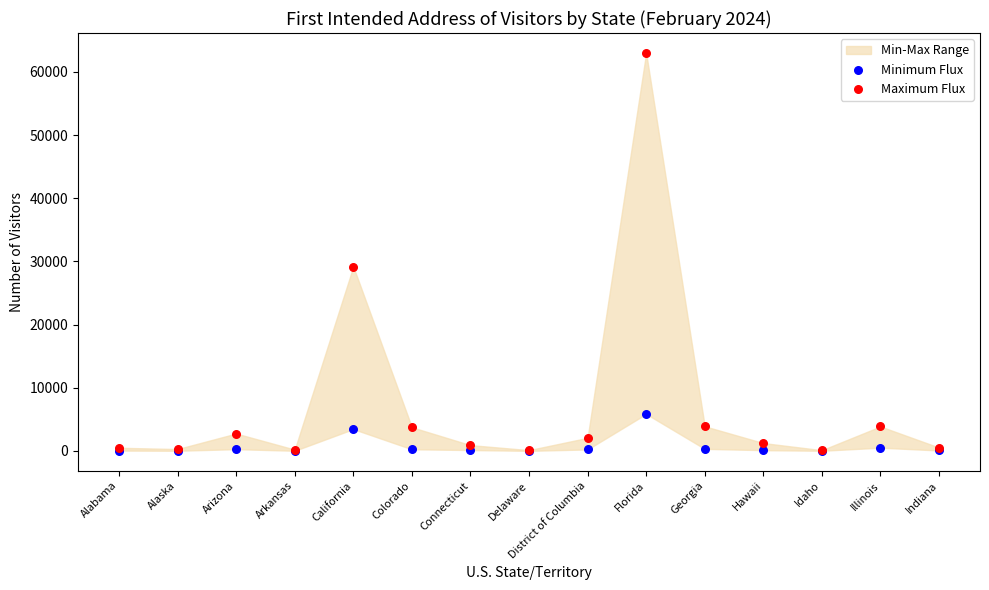

Which series has the widest spread of Y values?

Maximum Flux